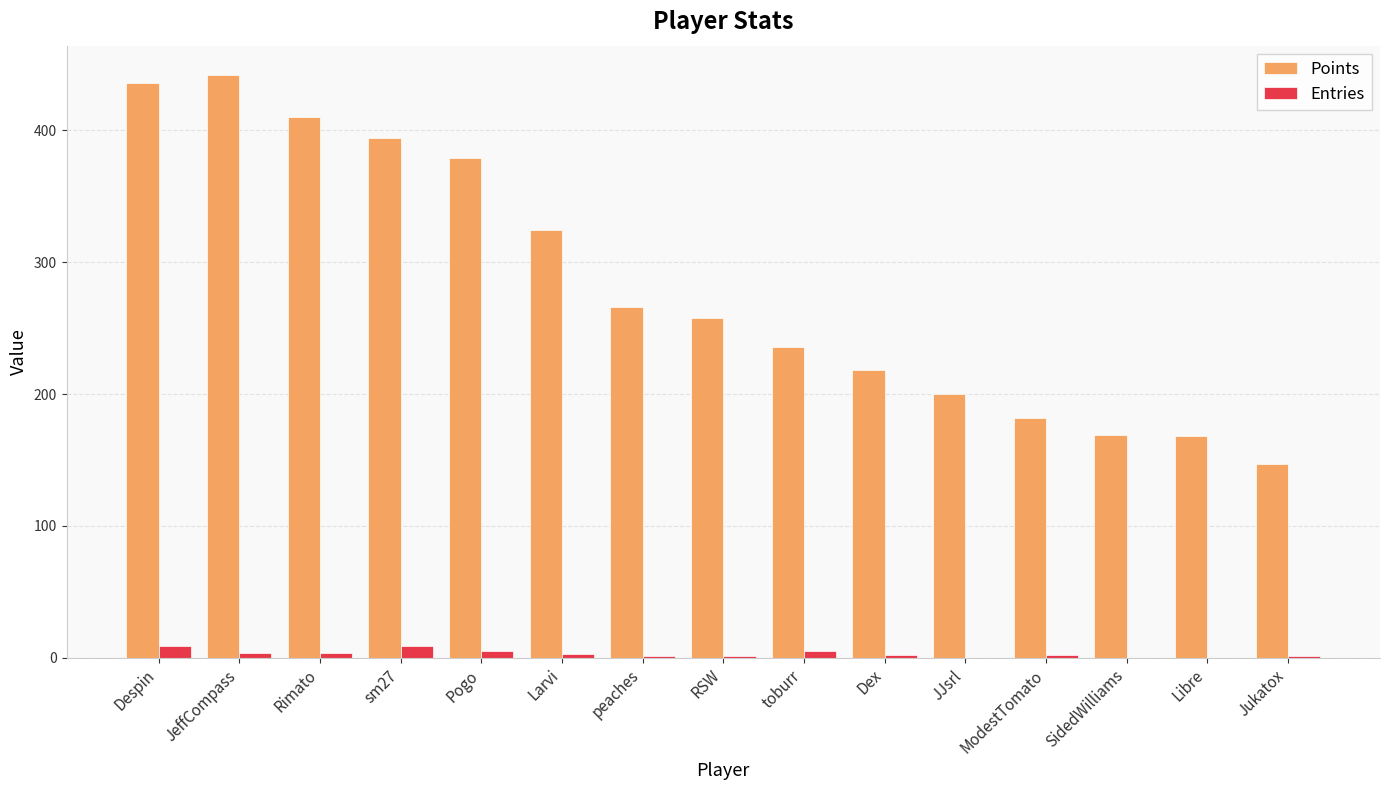

Count the number of categories in the chart.

15